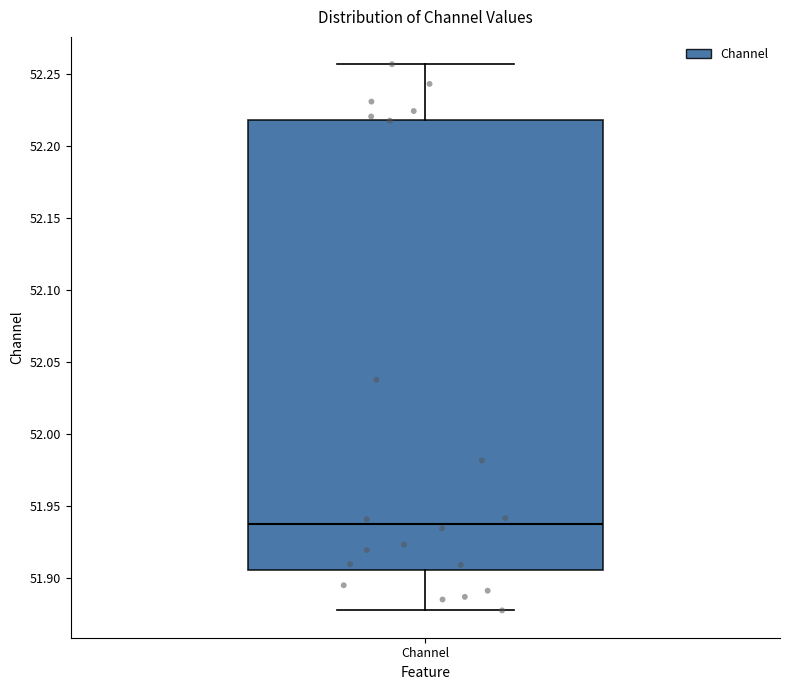

Read this box plot against the y-axis: the position of the median line, the range covered by the box, and the ends of both whiskers. The values are not printed on the chart, so give them approximately, as read against the axis.

median 51.935, box 51.905 to 52.220, whiskers 51.875 to 52.255